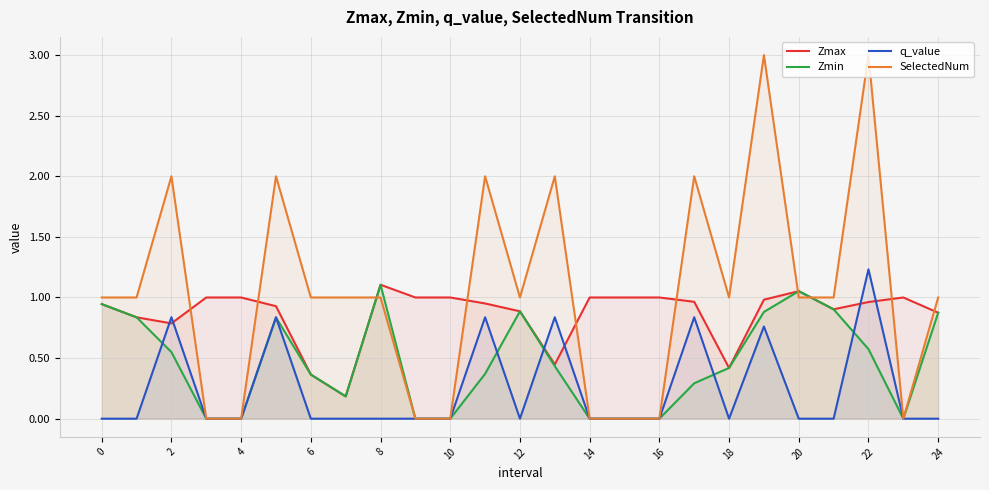

What is the average value of the SelectedNum series?

1.0